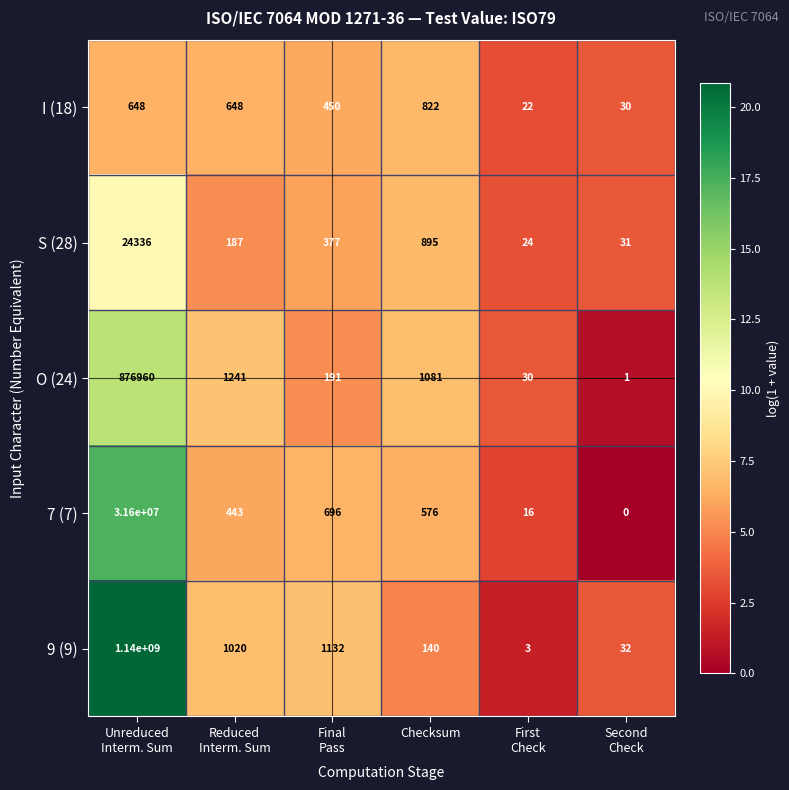

What is the sum of all S (28) values?

25850